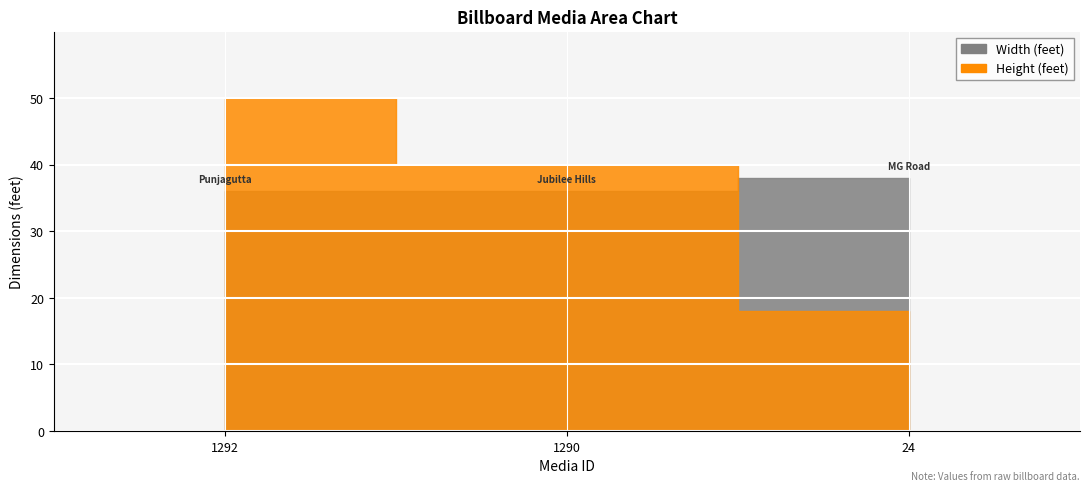

Is it true that Width (feet) equals 55 at 1292?

False